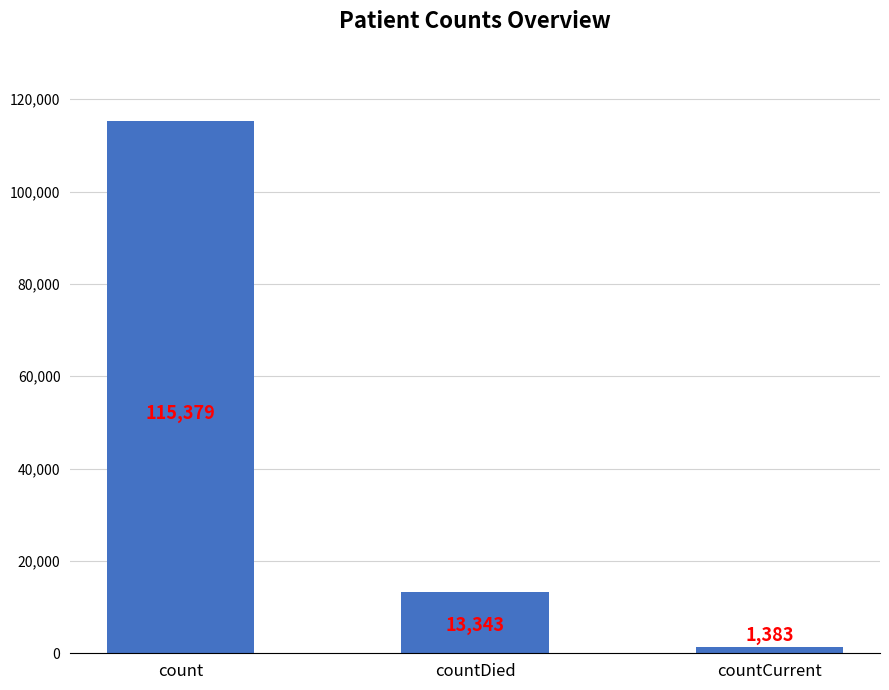

Reading left to right, what are all the values shown in this chart?

count=115379	countDied=13343	countCurrent=1383